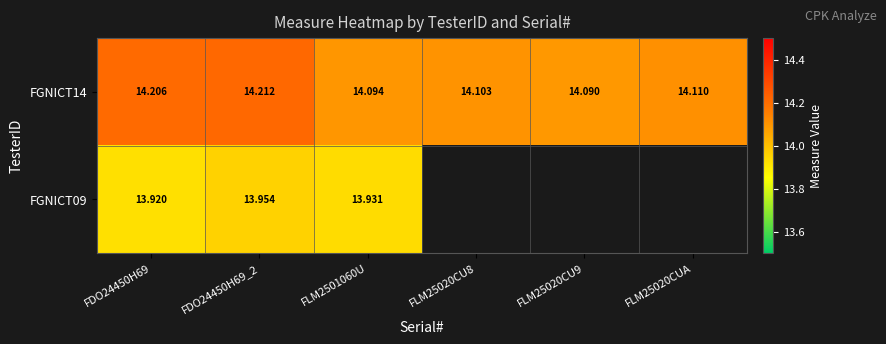

What is the maximum value for FGNICT09?

14.0